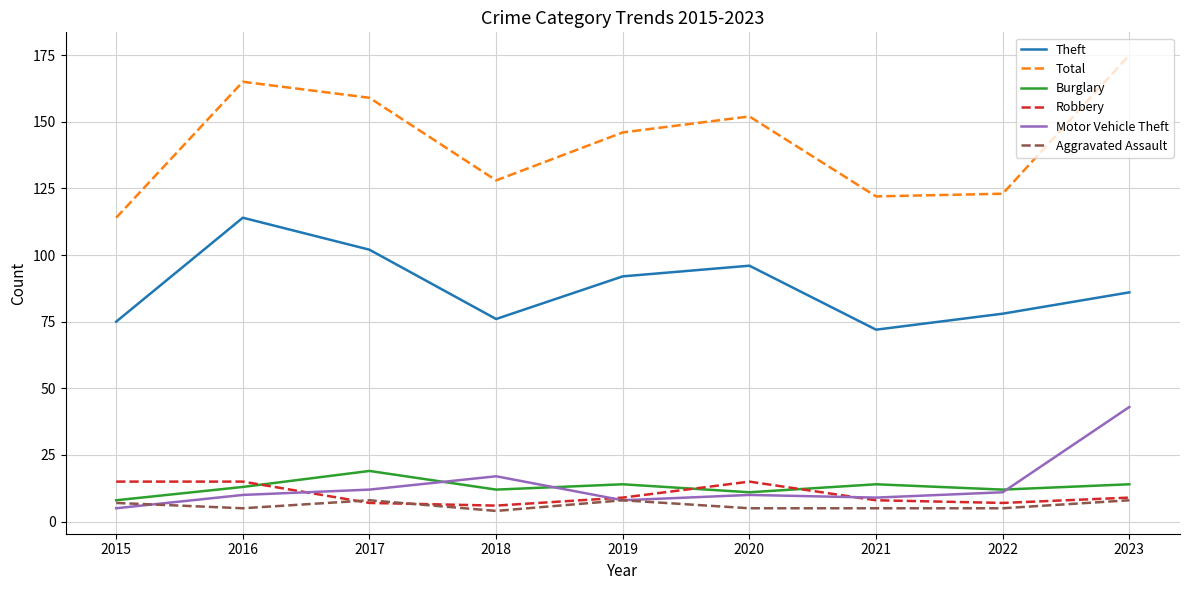

What is the approximate value of Aggravated Assault at 2020?

5